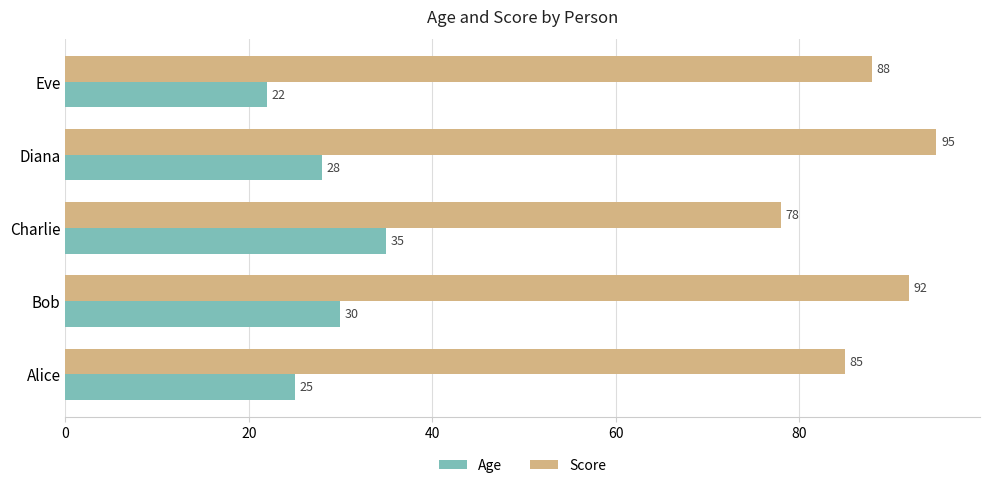

Rank the series by their average value, from highest to lowest.

Score, Age